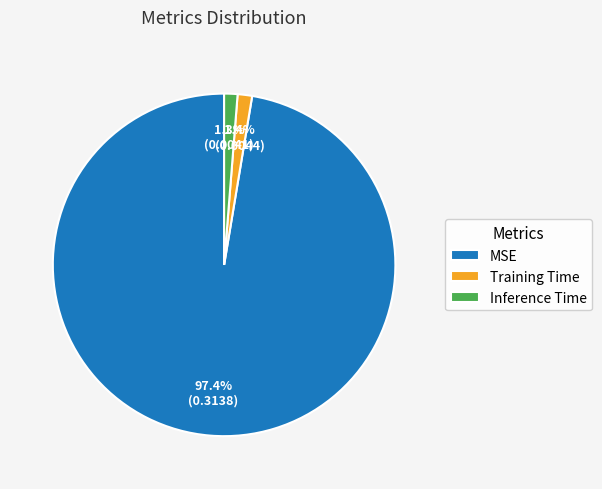

What is the largest slice in the pie chart?

MSE